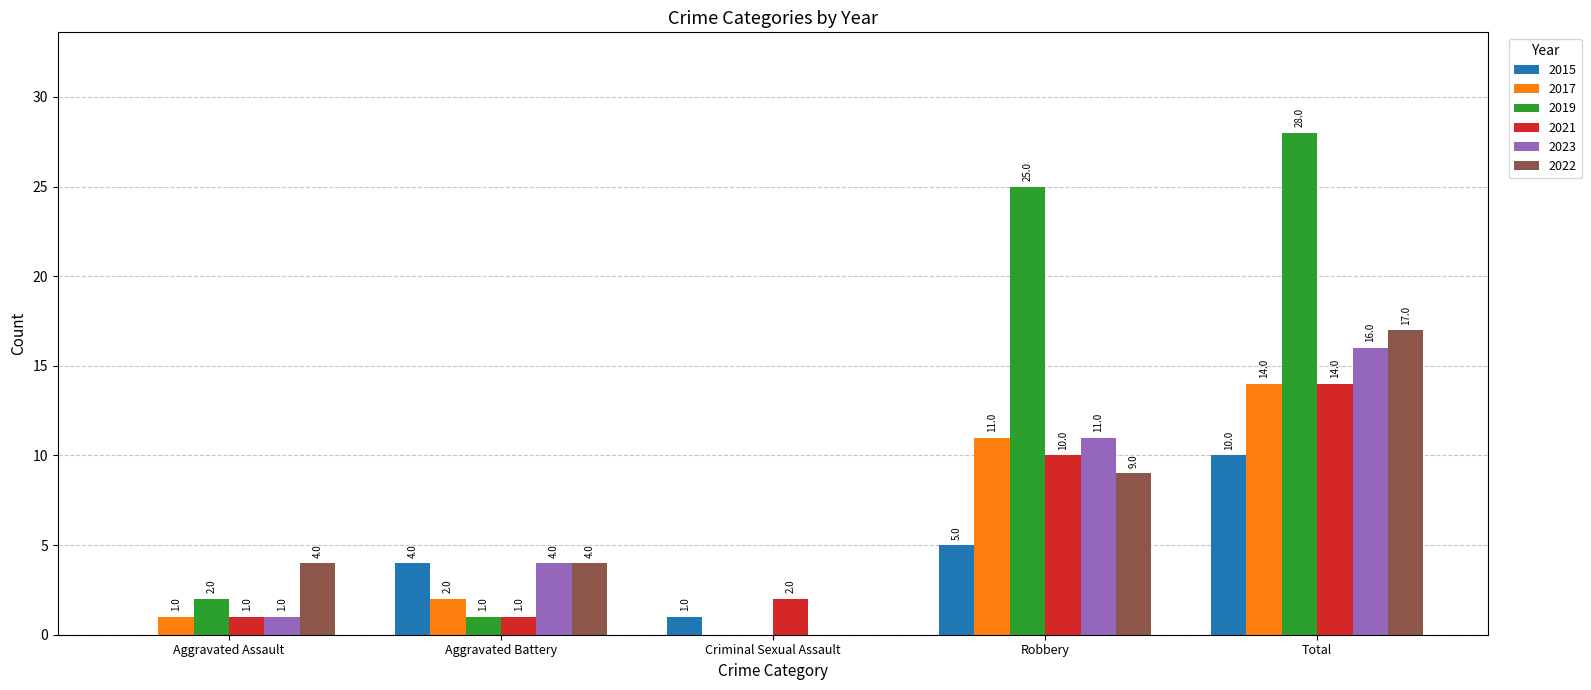

At which category is the sum across all series the highest?

Total